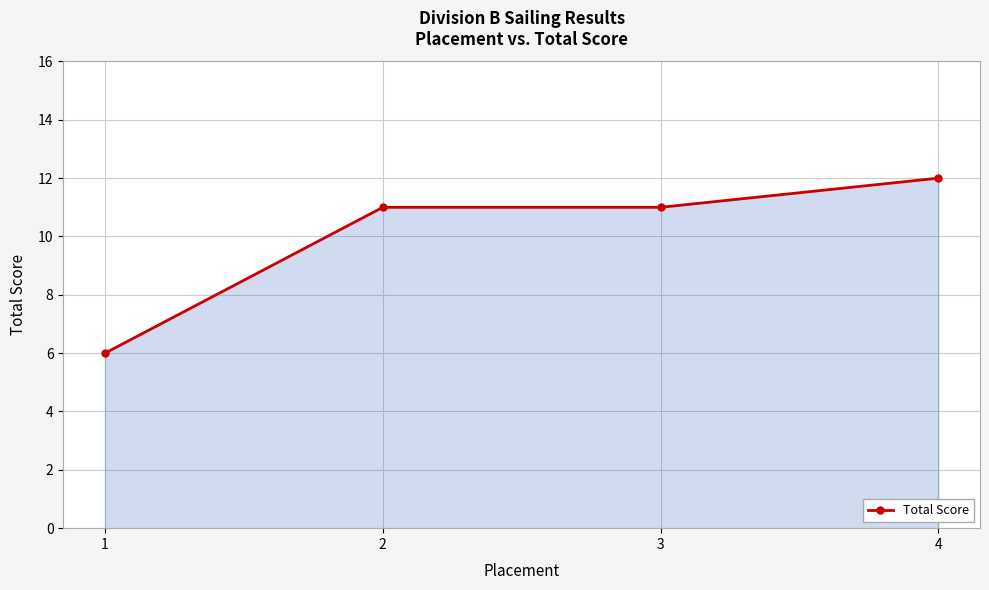

Which category has the highest value across all series?

4